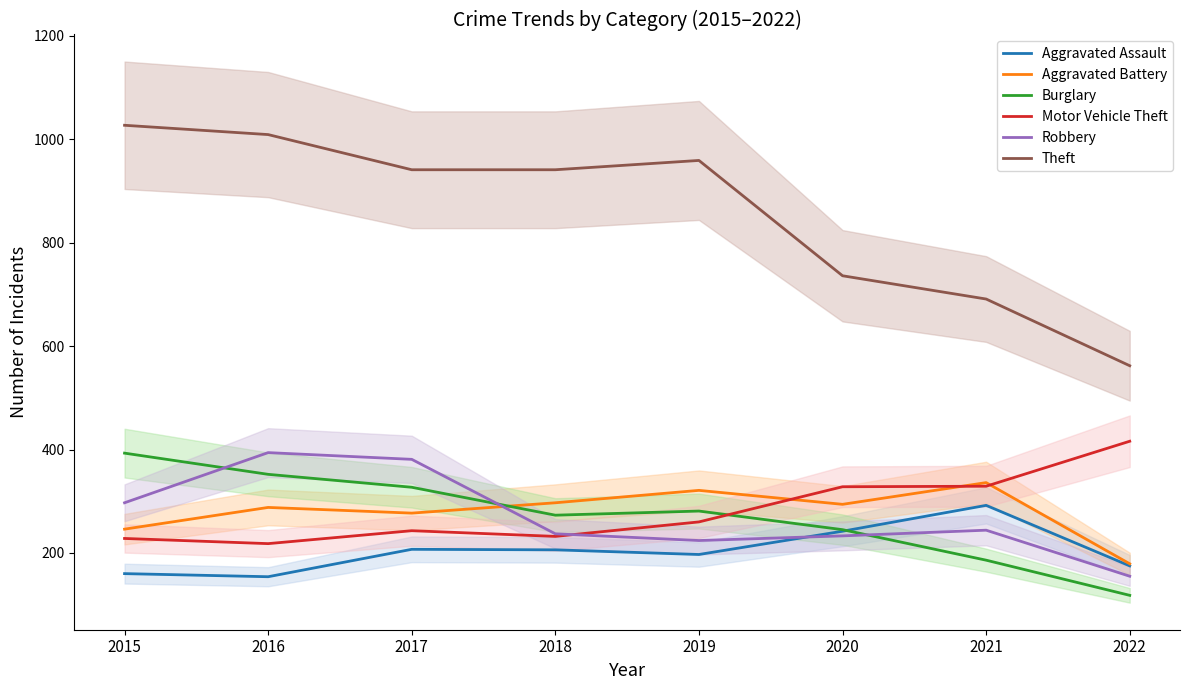

In Aggravated Battery, how many points are higher than both neighbors (excluding endpoints)?

3